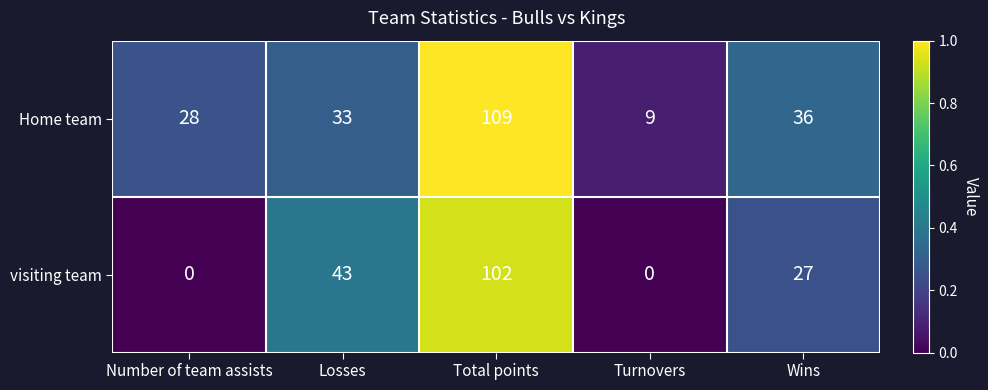

Reading left to right, what are all the values shown in this chart?

Home team: Number of team assists=28	Losses=33	Total points=109	Turnovers=9	Wins=36
visiting team: Number of team assists=0	Losses=43	Total points=102	Turnovers=0	Wins=27